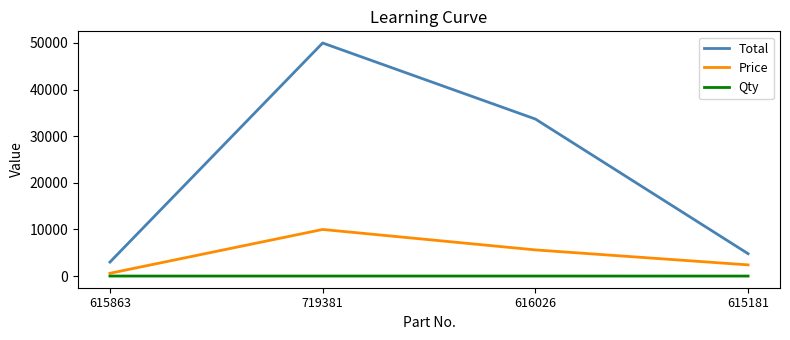

At which category does Price reach its first local peak?

719381